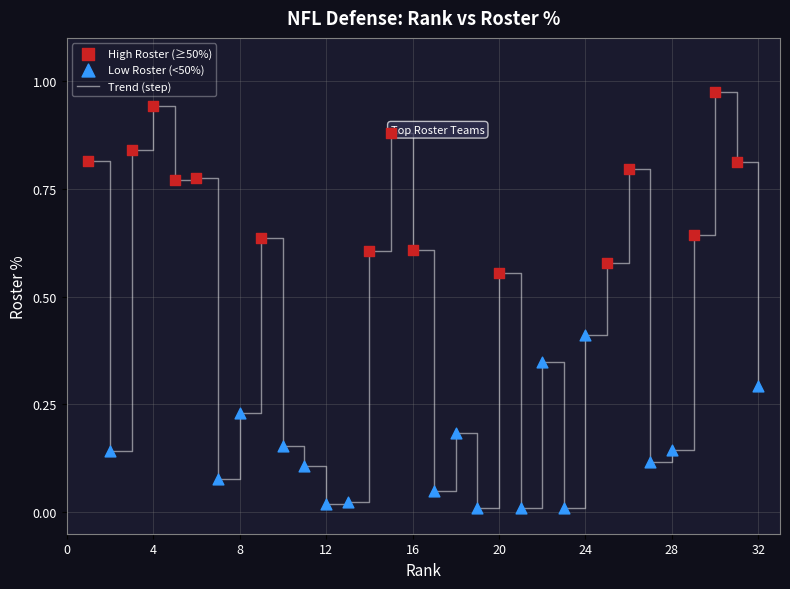

How many lines are shown in the chart?

1